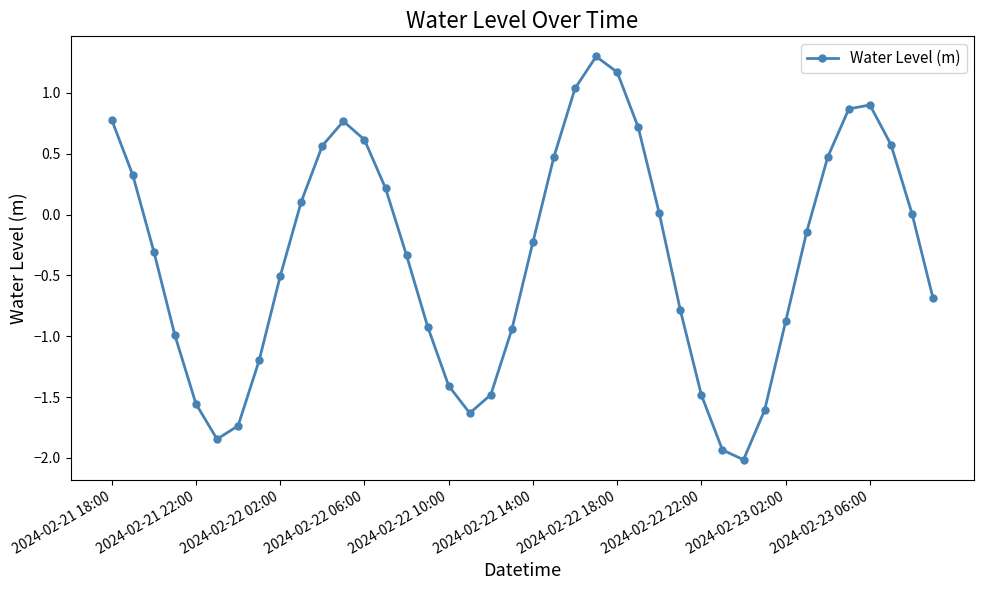

What is the greatest value displayed?

1.3